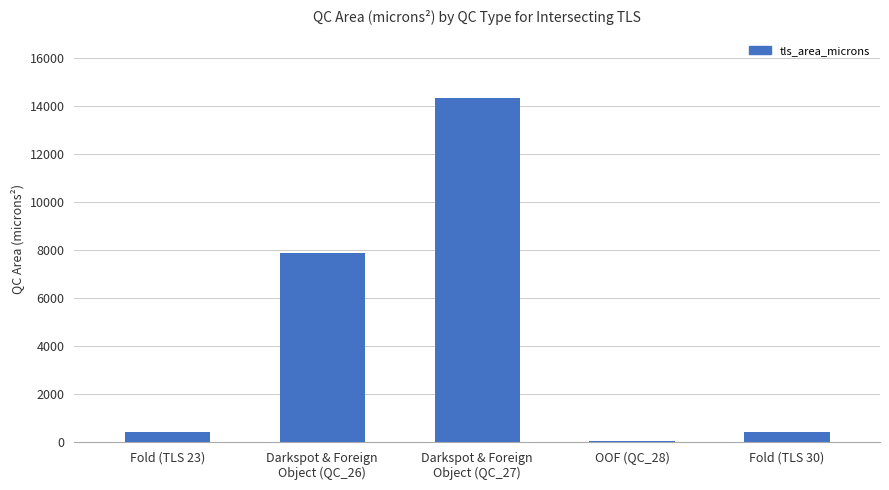

How many categories are shown in the chart?

5